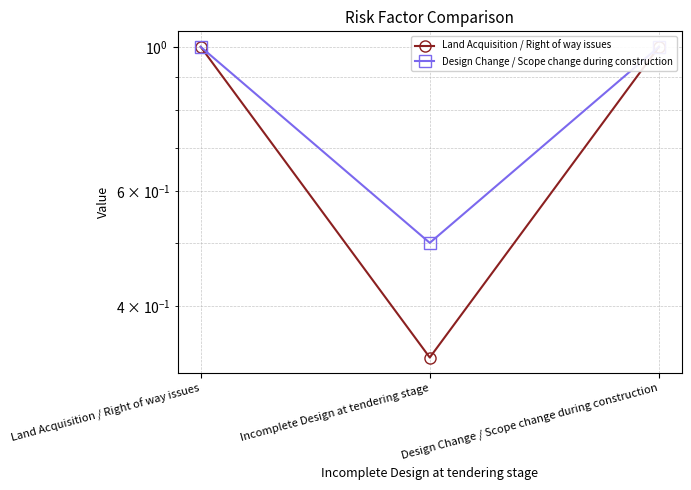

What is the smallest value displayed?

0.3